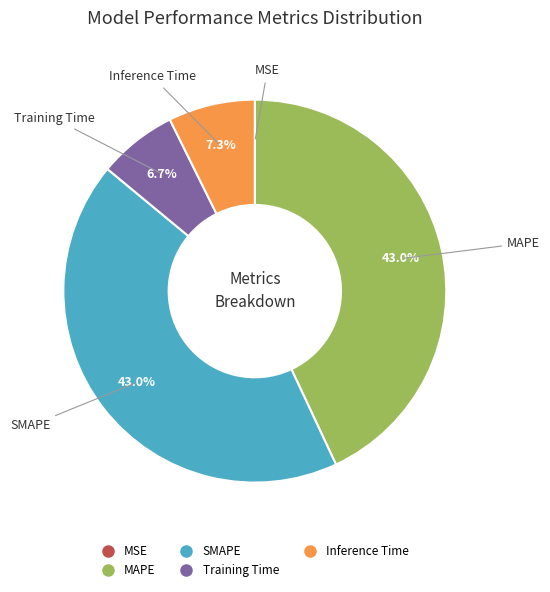

Is there any slice that represents more than half of the pie?

No